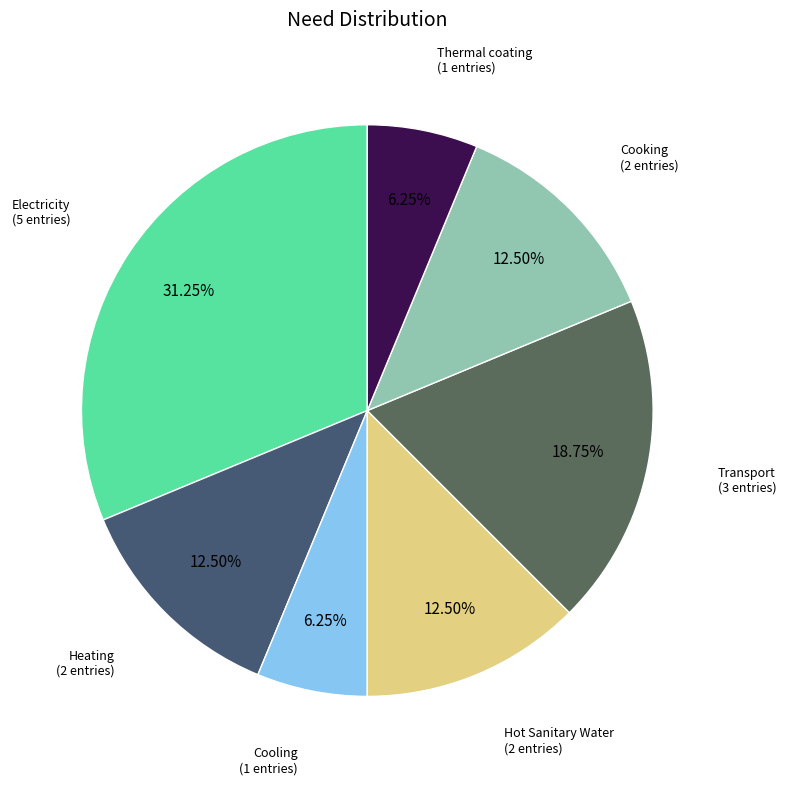

How many slices are in this pie chart?

7